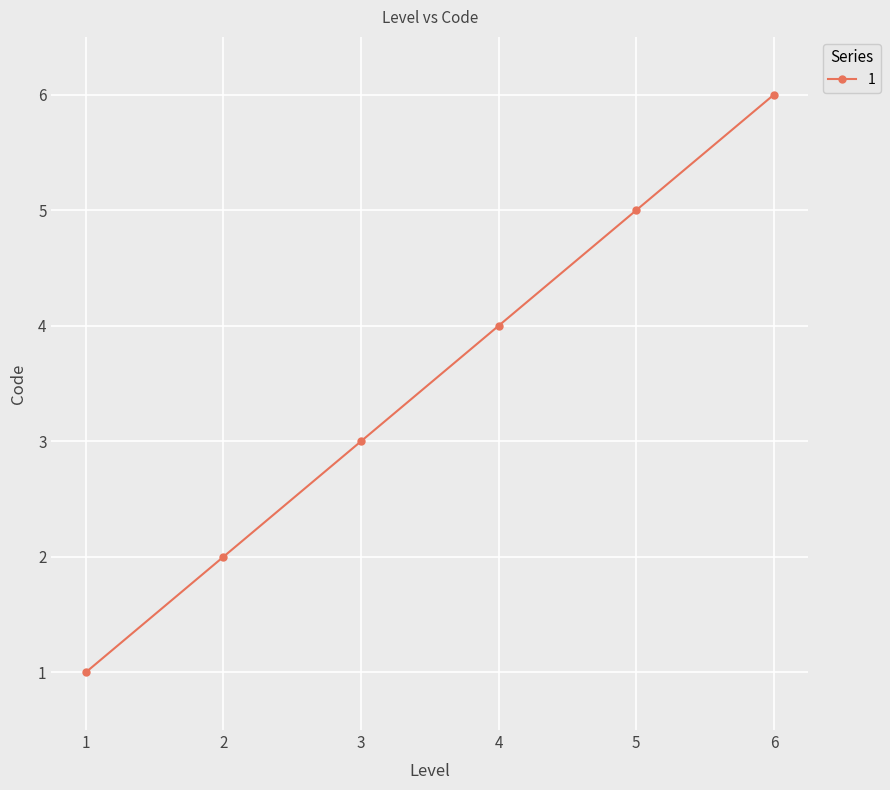

What is the difference between the maximum and second lowest values?

4